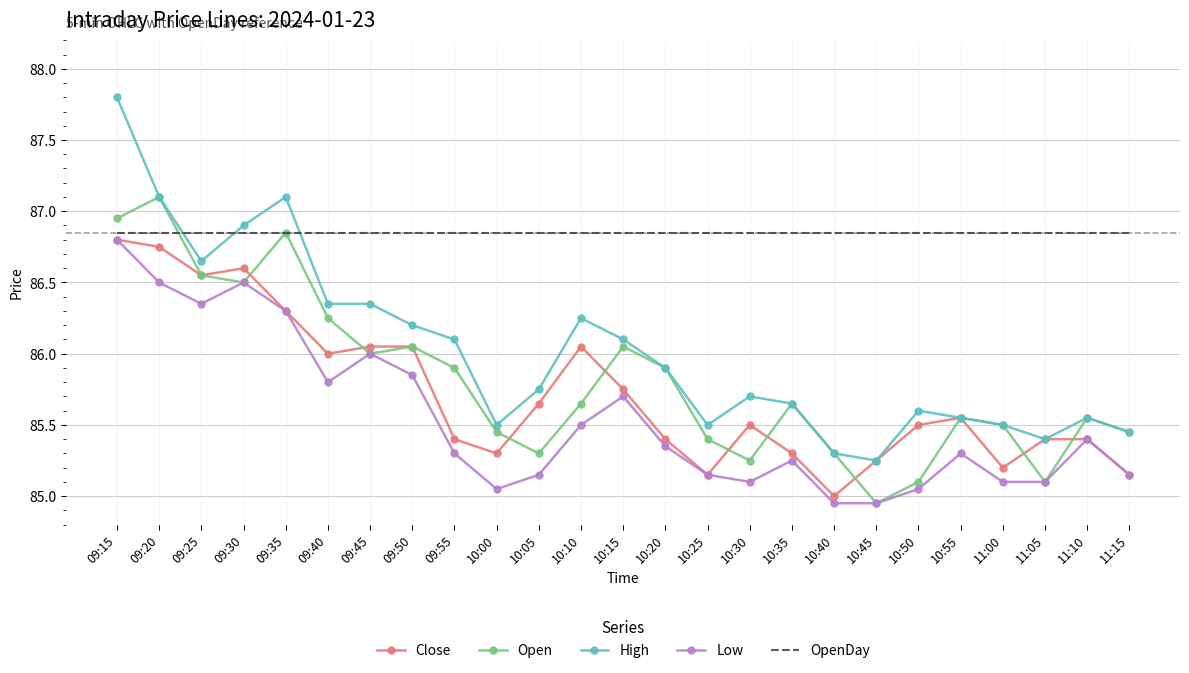

Which category has the lowest value in the High series?

10:45